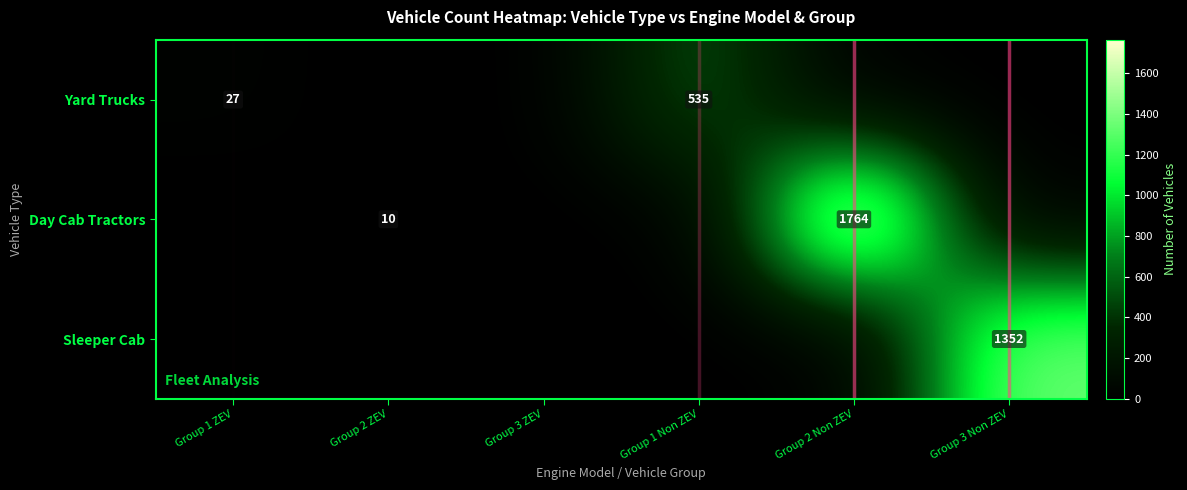

True or false: Day Cab Tractors has a value of 1764 at Group 2 Non ZEV.

True